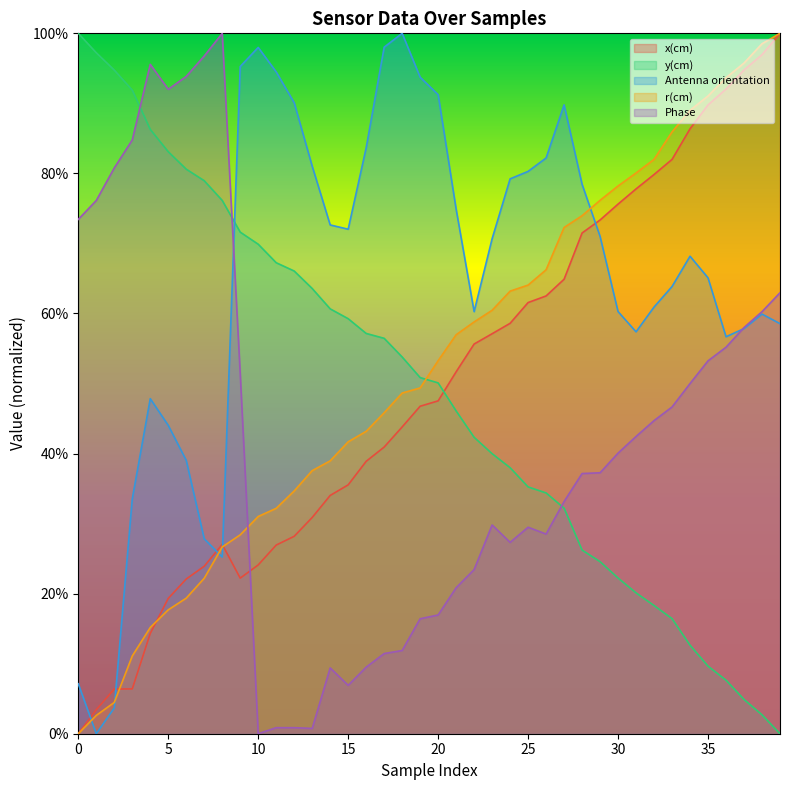

After their last crossing, which series has the higher values: y(cm) or Phase?

Phase